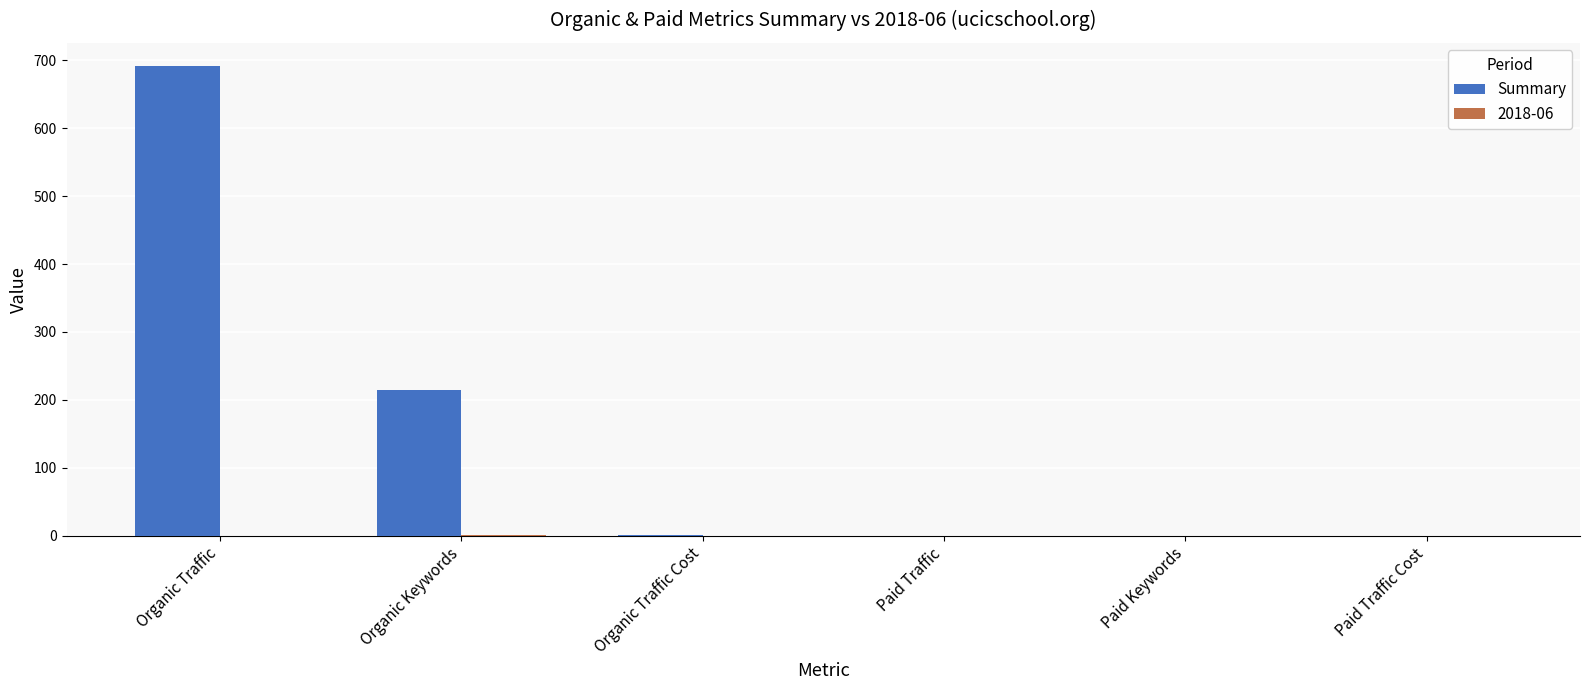

At which category is the sum across all series the highest?

Organic Traffic